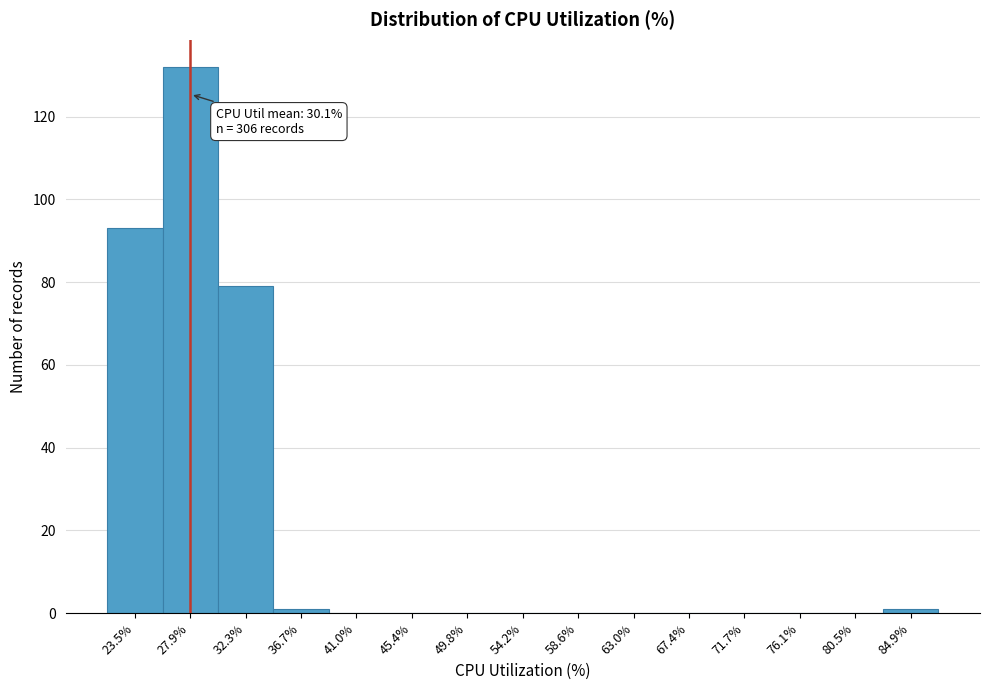

Reading right to left, transcribe all the data shown in this chart.

84.9%=1	80.5%=0	76.1%=0	71.7%=0	67.4%=0	63.0%=0	58.6%=0	54.2%=0	49.8%=0	45.4%=0	41.0%=0	36.7%=1	32.3%=79	27.9%=132	23.5%=93